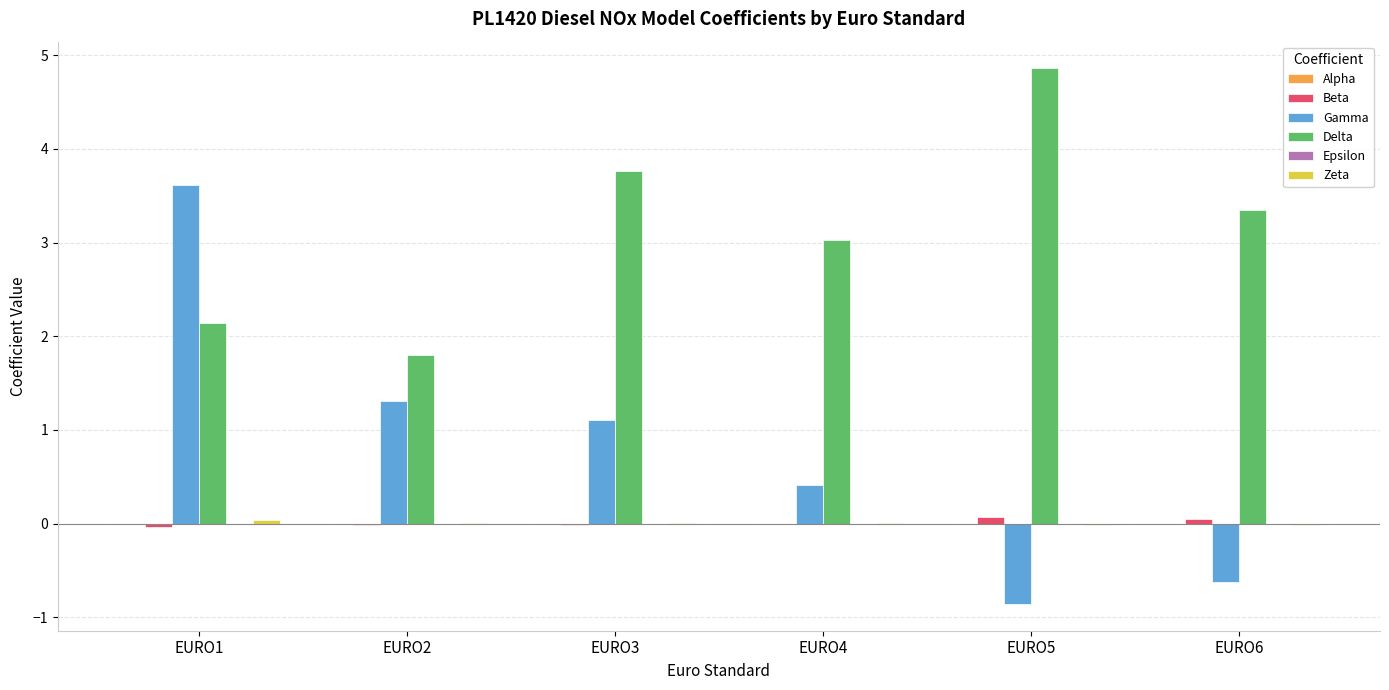

What is the greatest value displayed?

4.9